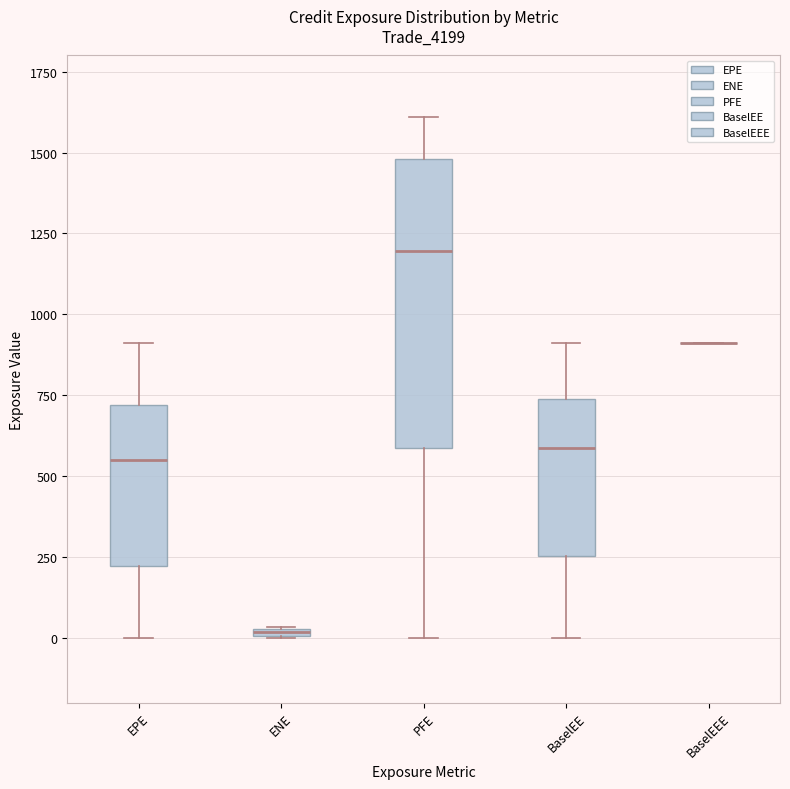

Comparing the boxes themselves (not the whiskers), which one is the tallest?

PFE